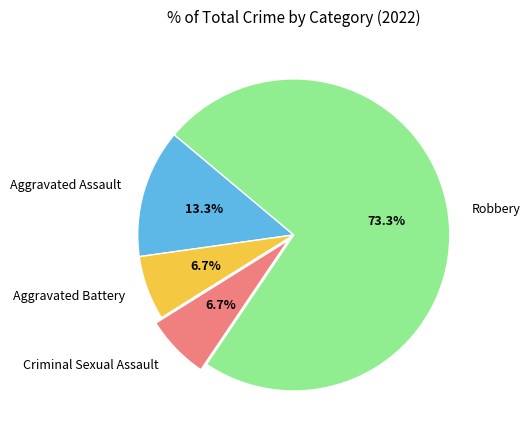

Is the sum of Aggravated Battery and Aggravated Assault greater than half?

No